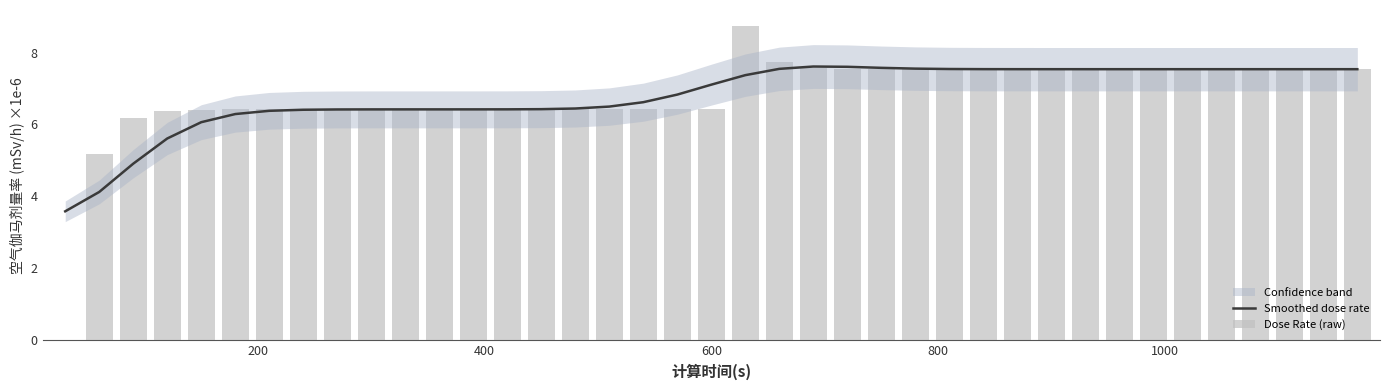

What is the maximum value for Smoothed dose rate?

7.6